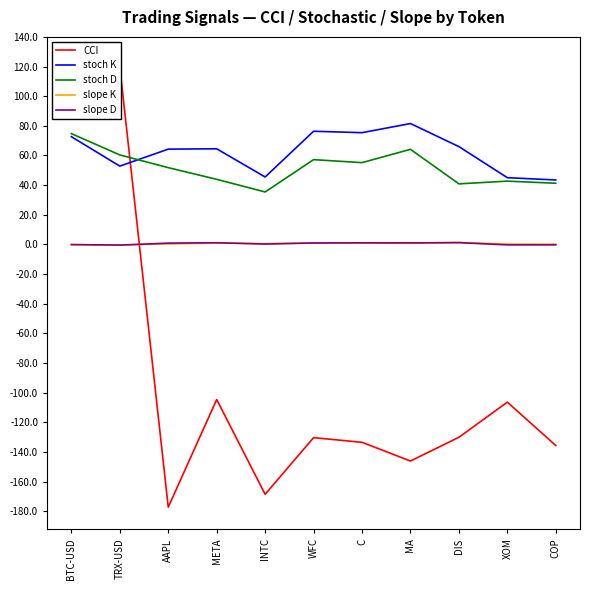

What is the difference between the highest and lowest values at WFC?

206.7